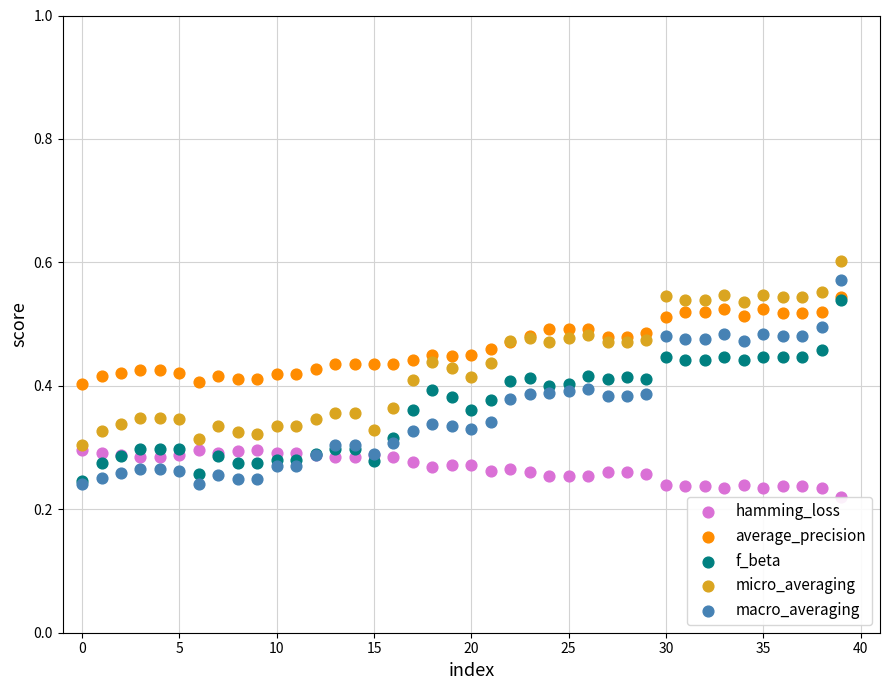

Which series reaches the minimum Y coordinate?

hamming_loss